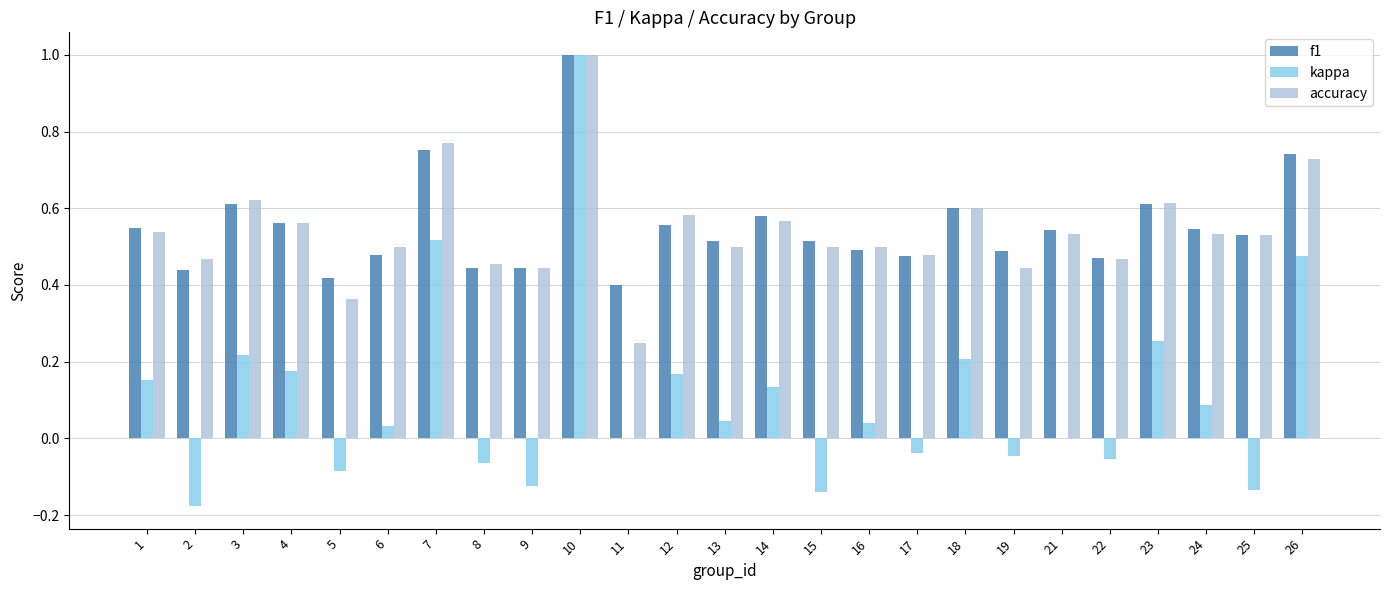

What is the total value across all series at 25?

0.9